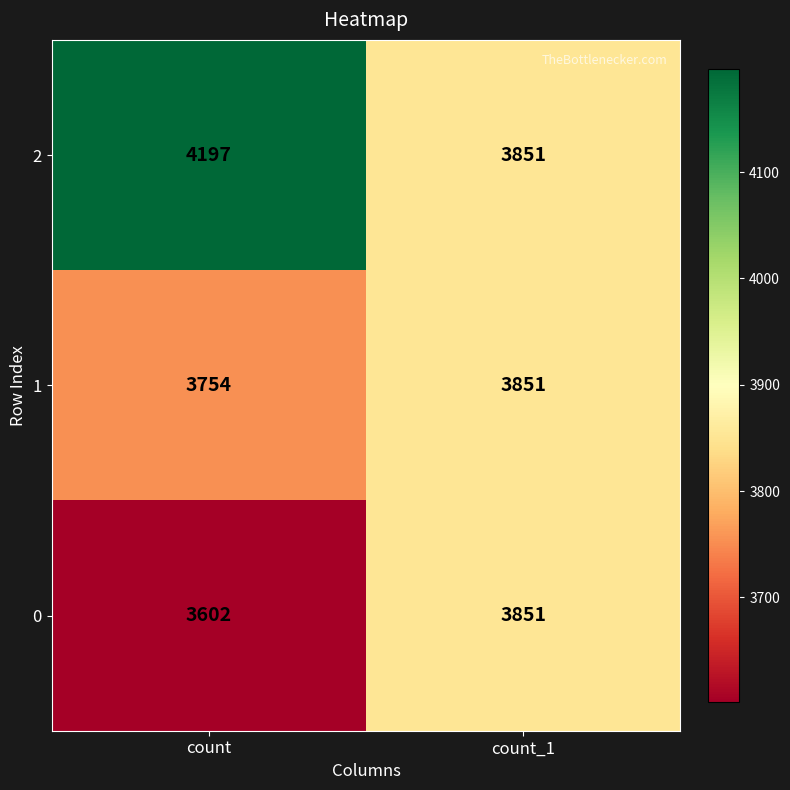

What is the total value across all series at count_1?

11553